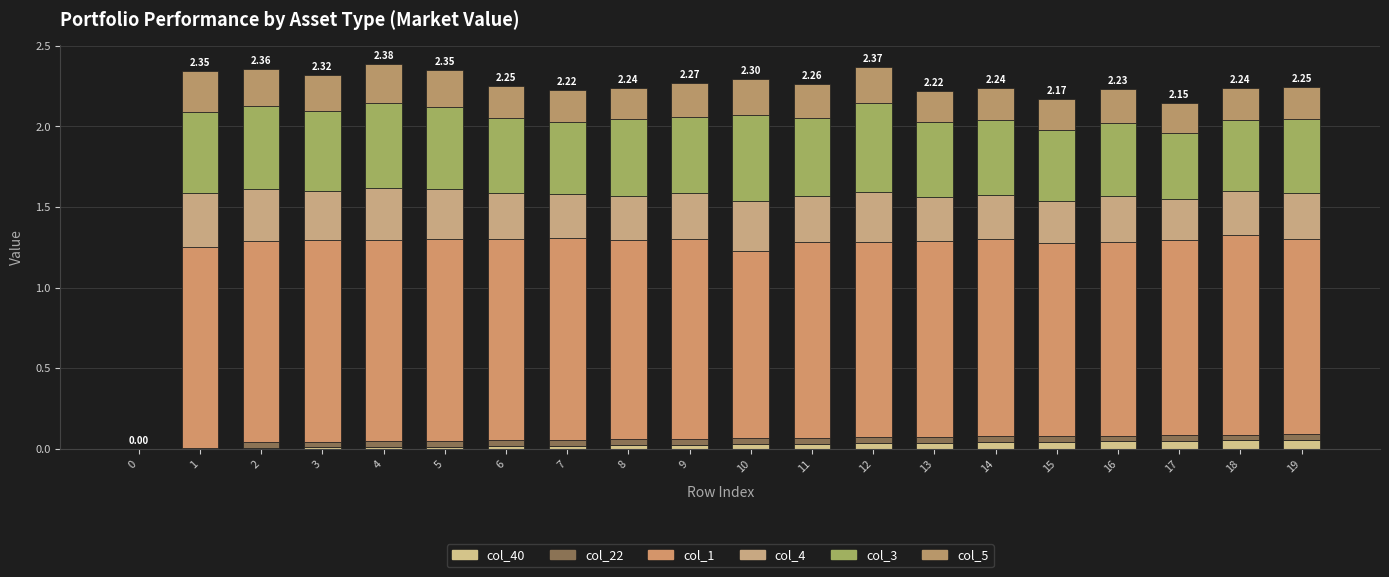

Are the bars grouped side by side (vs. stacked)?

No